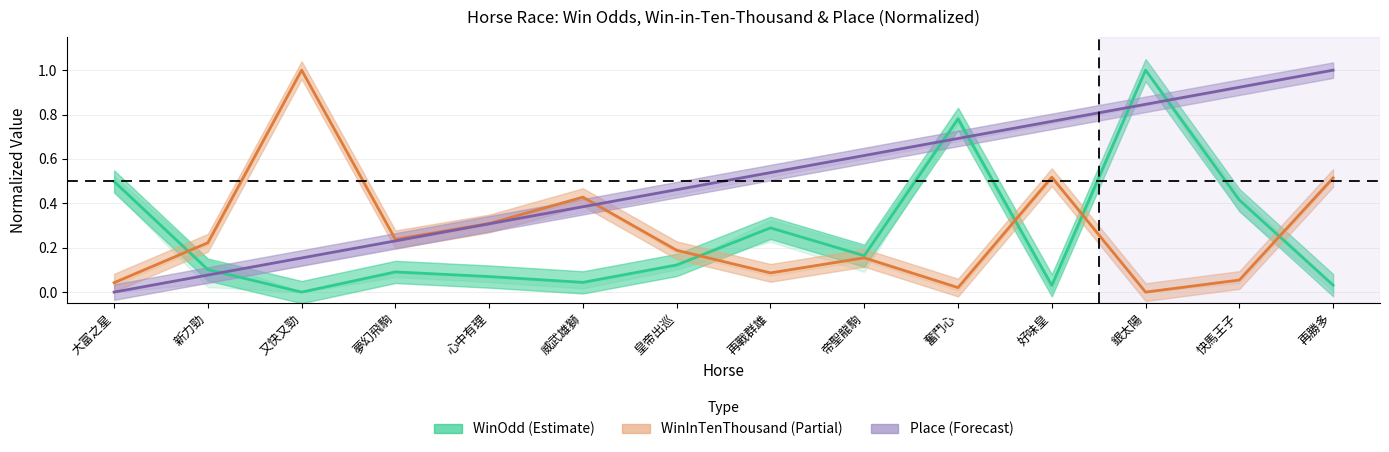

Reading left to right, extract all data points from this chart.

WinOdd (Estimate): 大富之星=0.5	新力勁=0.1	又快又勁=0.0	夢幻飛駒=0.1	心中有理=0.1	威武雄獅=0.0	皇帝出巡=0.1	再戰群雄=0.3	帝聖龍駒=0.2	奮鬥心=0.8	好味皇=0.0	銀太陽=1.0	快馬王子=0.4	再勝多=0.0
WinInTenThousand (Partial): 大富之星=0.0	新力勁=0.2	又快又勁=1.0	夢幻飛駒=0.2	心中有理=0.3	威武雄獅=0.4	皇帝出巡=0.2	再戰群雄=0.1	帝聖龍駒=0.2	奮鬥心=0.0	好味皇=0.5	銀太陽=0.0	快馬王子=0.1	再勝多=0.5
Place (Forecast): 大富之星=0.0	新力勁=0.1	又快又勁=0.2	夢幻飛駒=0.2	心中有理=0.3	威武雄獅=0.4	皇帝出巡=0.5	再戰群雄=0.5	帝聖龍駒=0.6	奮鬥心=0.7	好味皇=0.8	銀太陽=0.8	快馬王子=0.9	再勝多=1.0